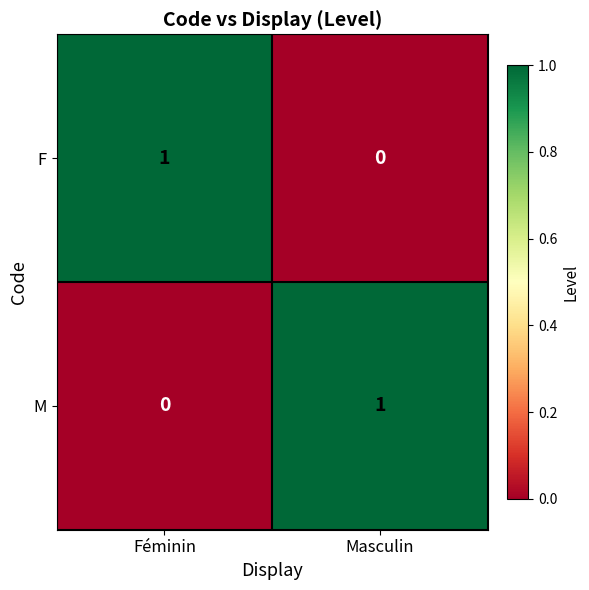

At which label does F reach its peak?

Féminin